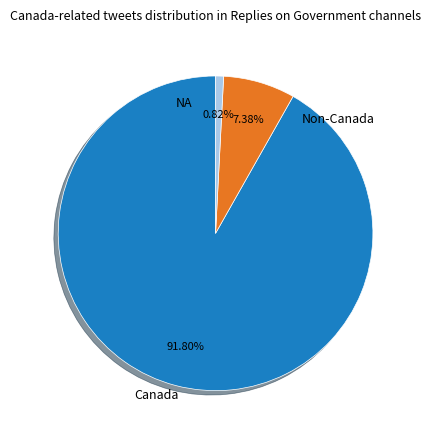

Is there any slice that represents more than half of the pie?

Yes